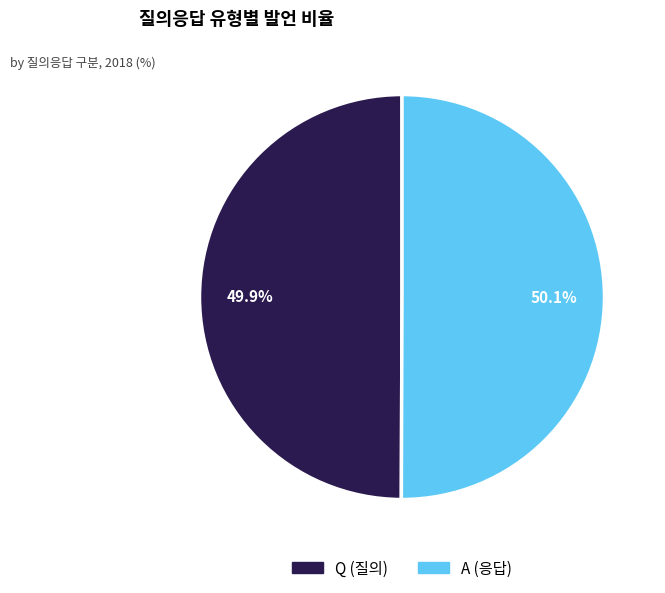

How many segments does this pie chart have?

2